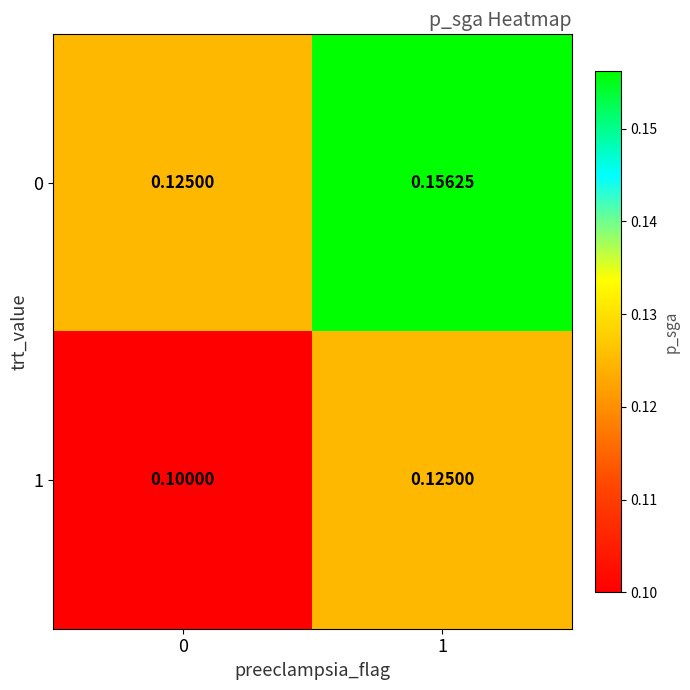

Which series has the largest range (max minus min)?

0